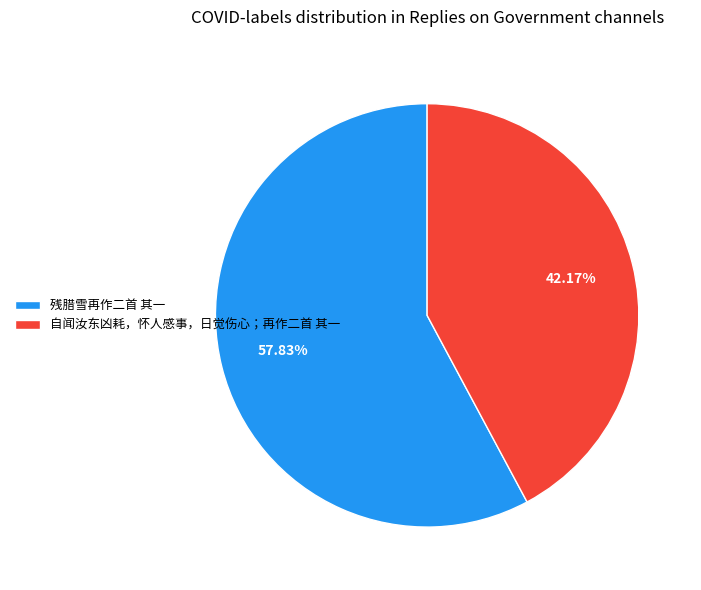

Is it true that 自闻汝东凶耗，怀人感事，日觉伤心；再作二首 其一 is 35% of the pie?

False